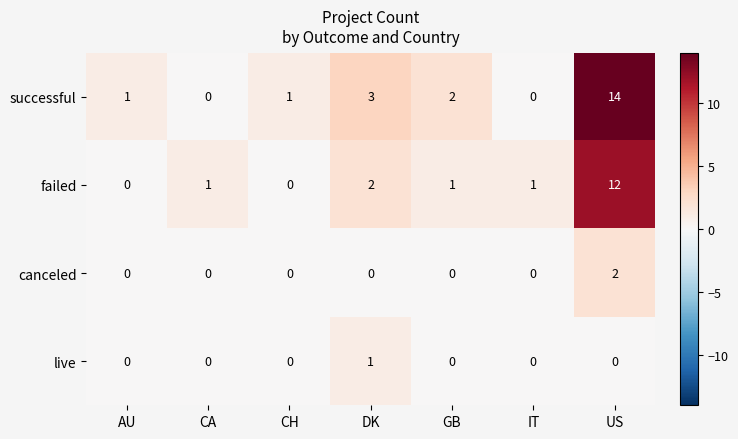

The canceled series shows 0 at CA. True or false?

True